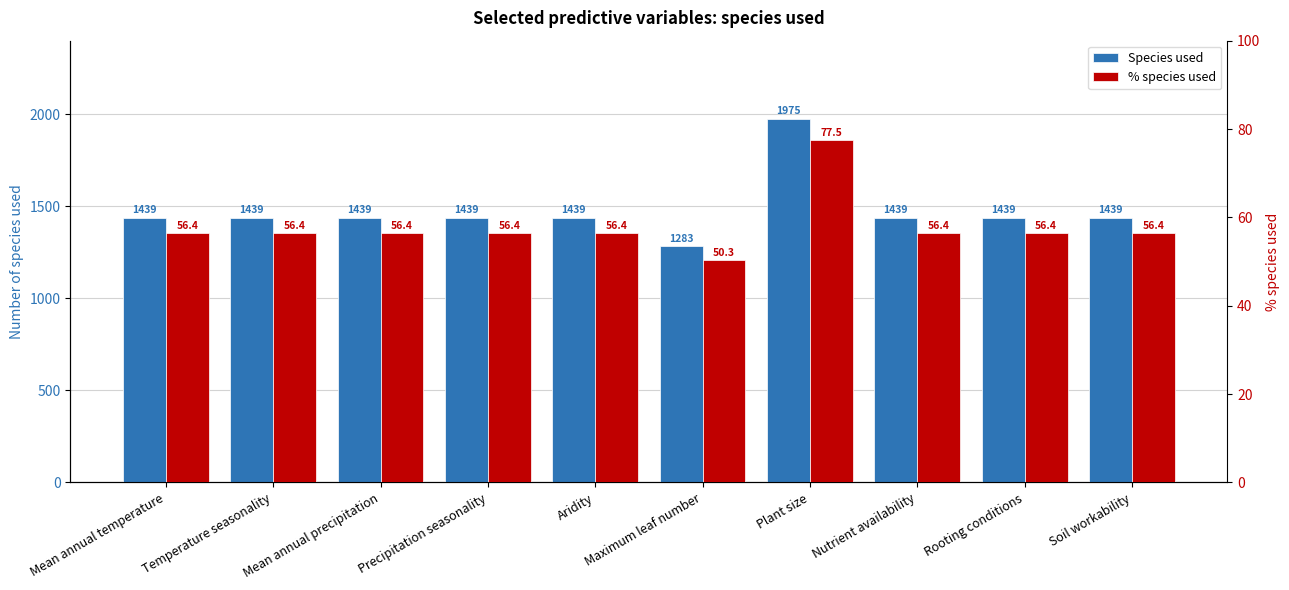

How many categories are shown in the chart?

10